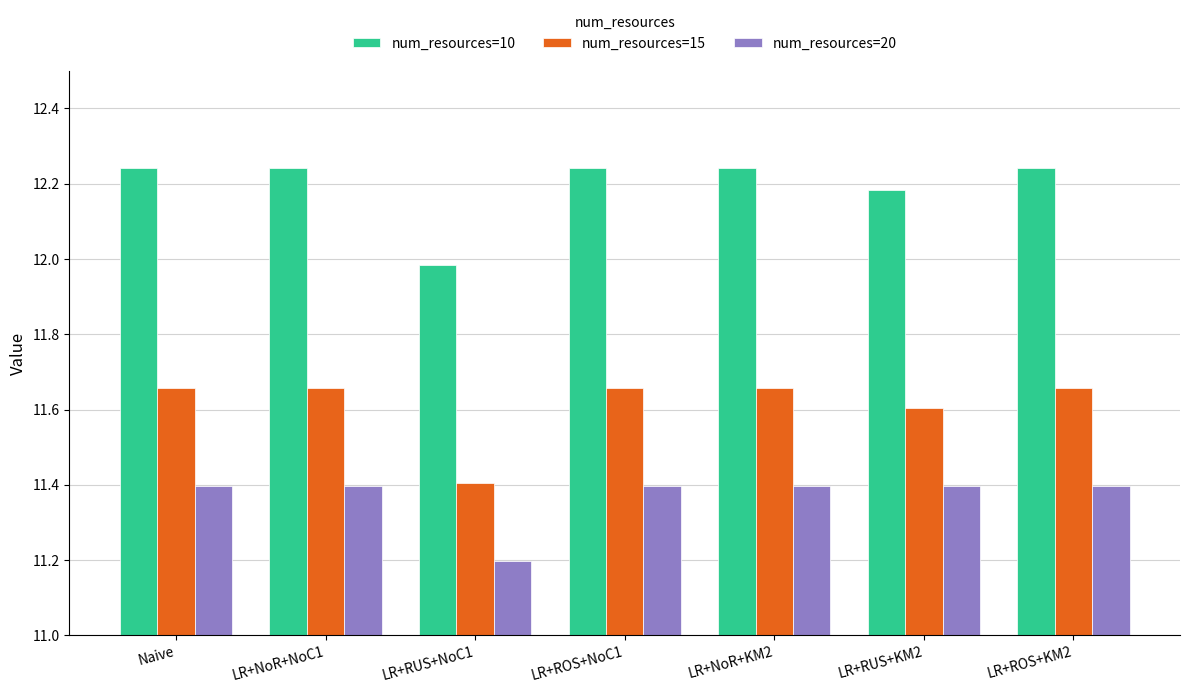

How many groups of bars are there?

7